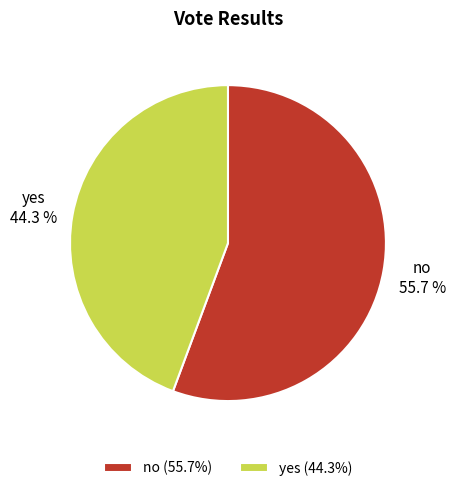

Which category has the biggest portion of the pie?

no